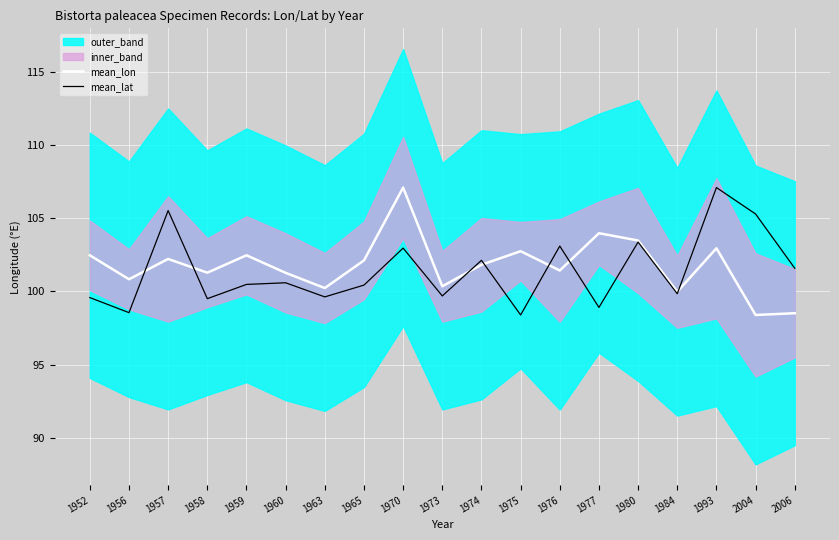

Which series changed the most between 1963 and 1973?

mean_lon